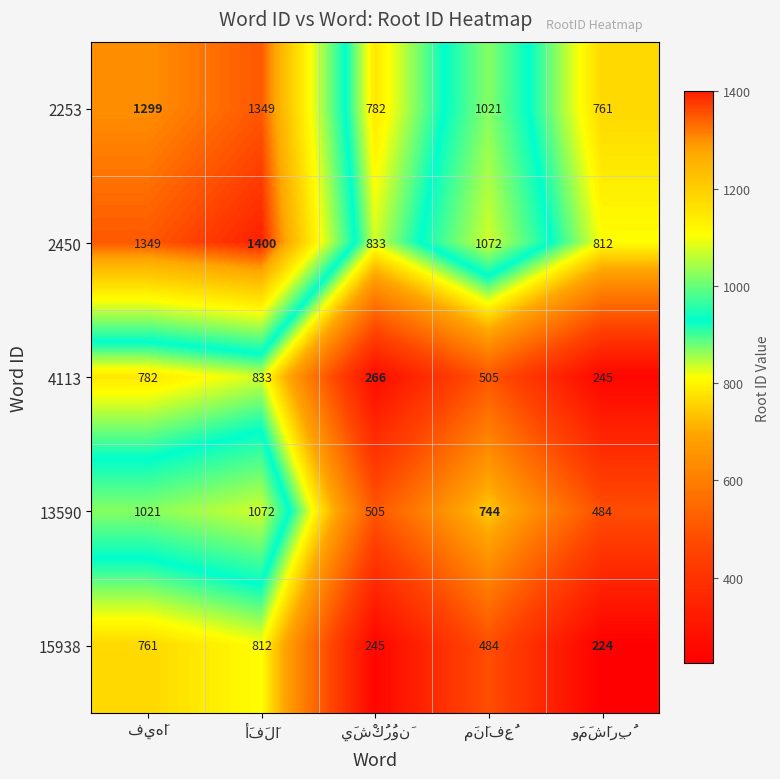

What is the maximum value for 13590?

1072